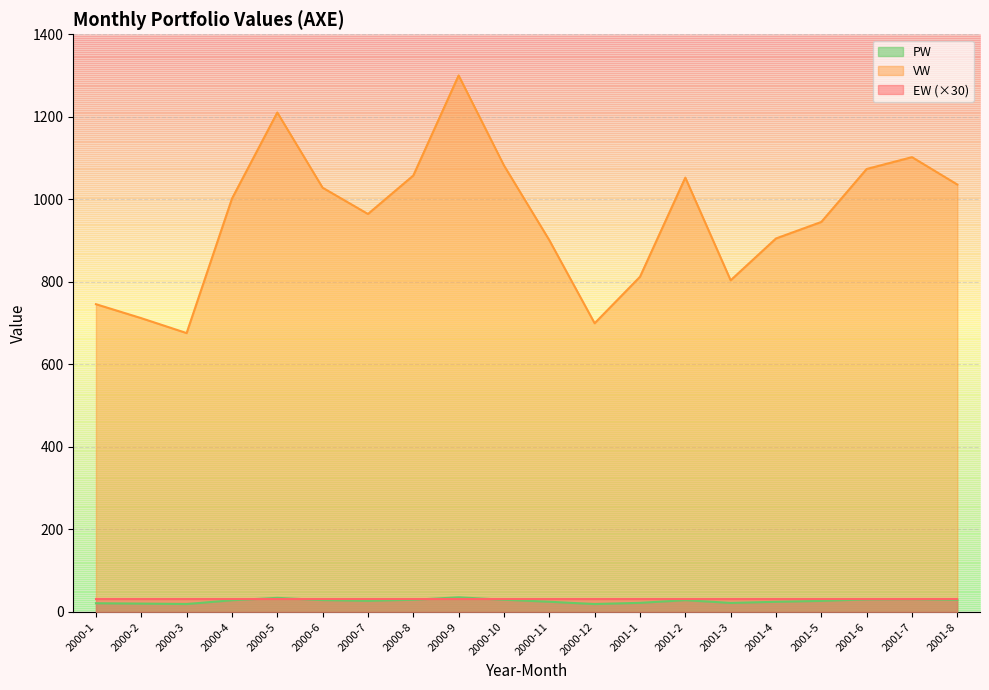

What is the greatest value displayed?

1300.2